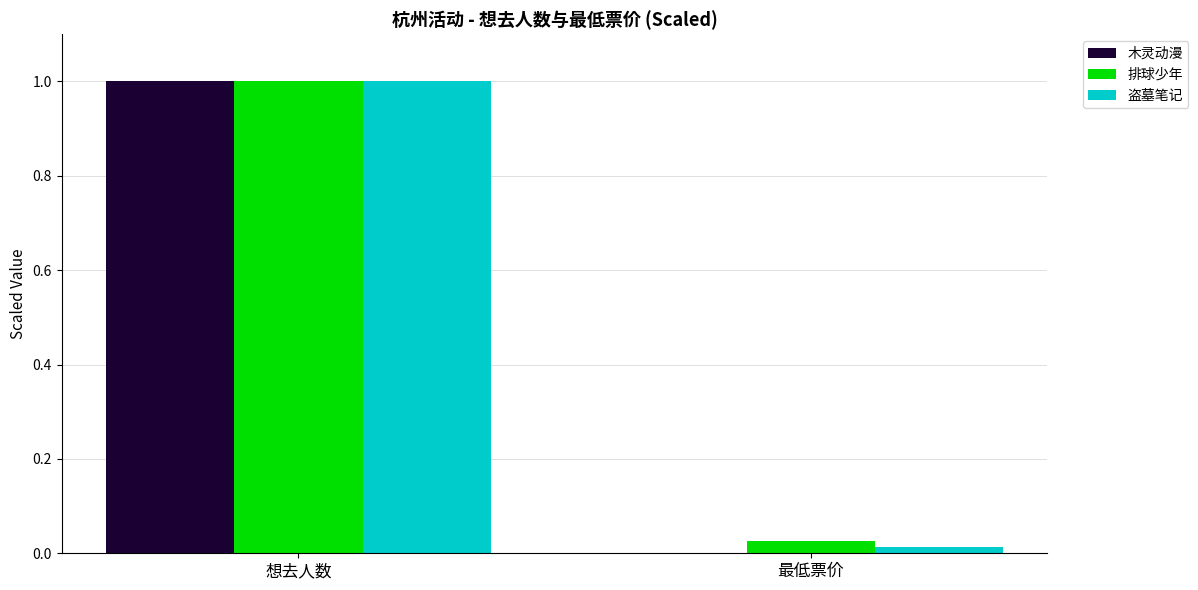

True or false: 排球少年 has a value of 0.0 at 最低票价.

True